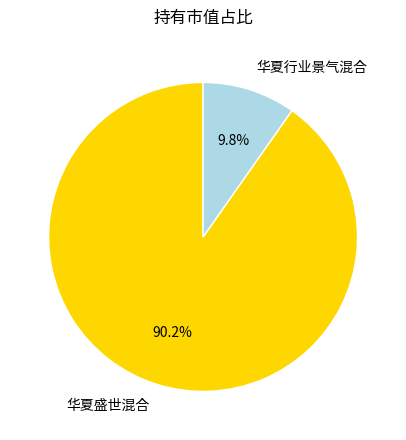

To the nearest percent, what is the difference between the 华夏行业景气混合 and 华夏盛世混合 slice percentages?

80%